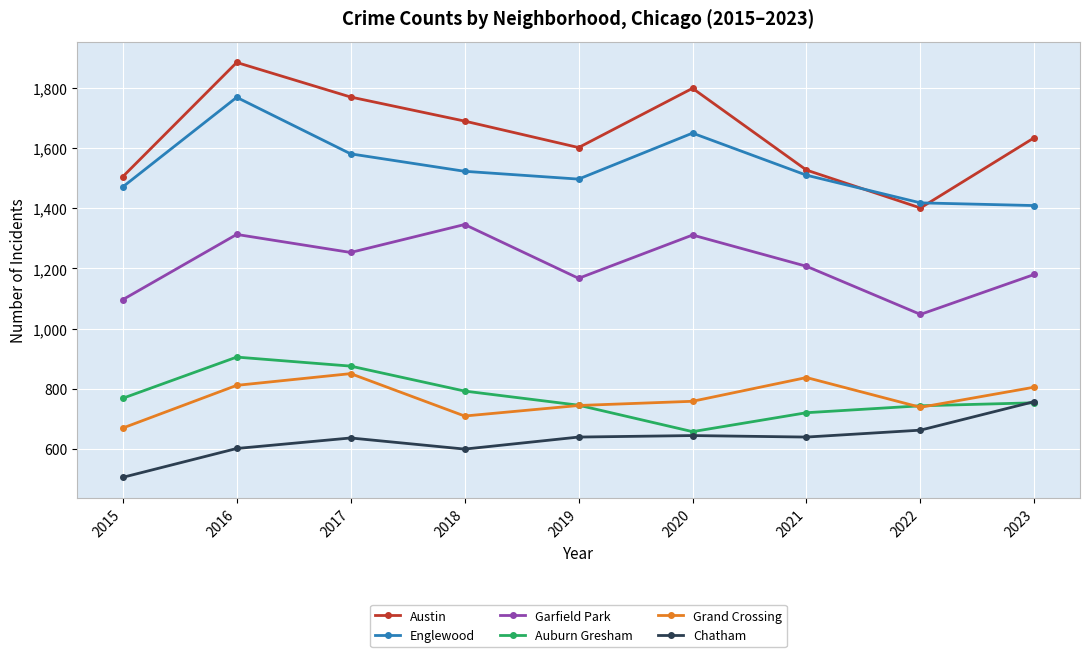

What is the maximum value shown in the chart?

1885